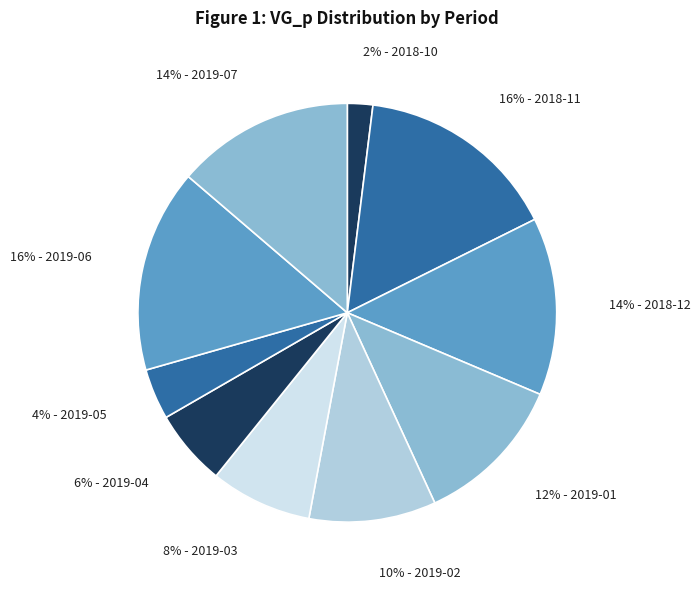

Between 4% - 2019-05 and 2% - 2018-10, which is larger?

4% - 2019-05